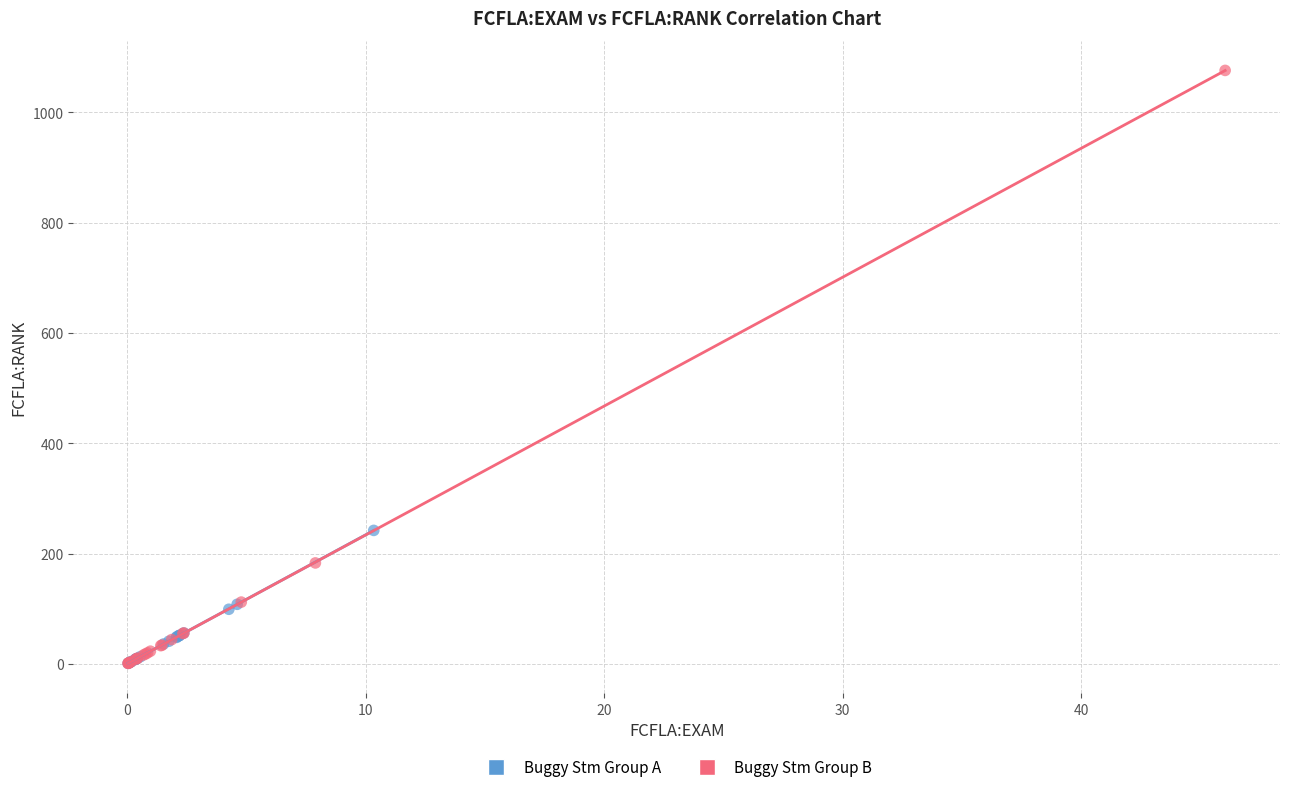

Which series has the largest Y range (max minus min)?

Buggy Stm Group B